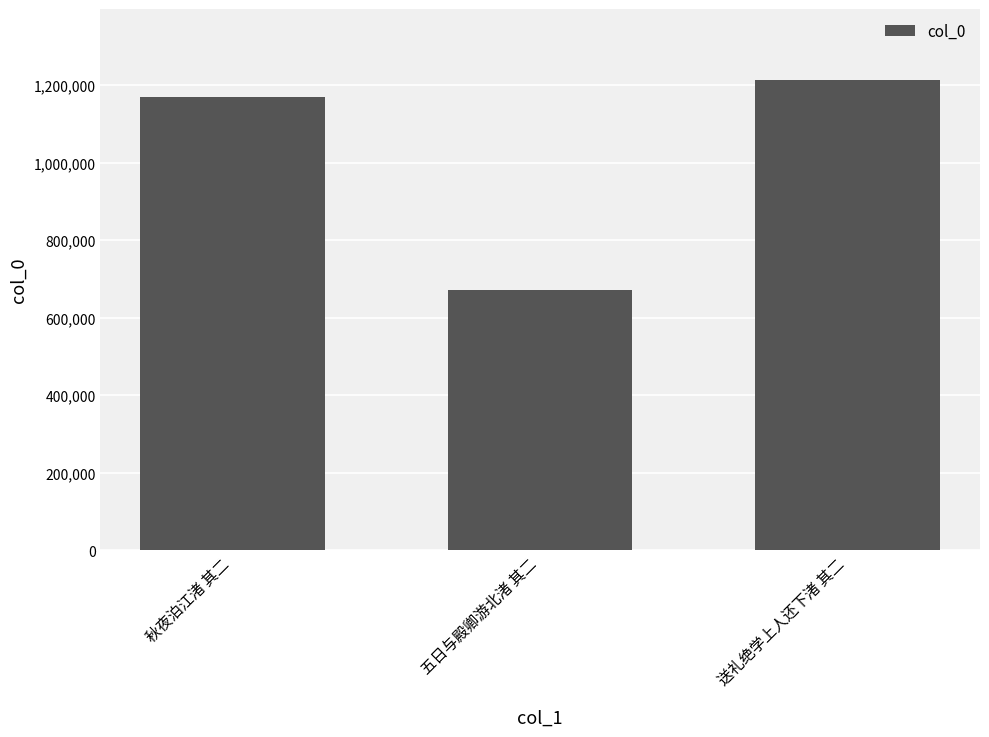

List the labels in order of value, largest first.

送礼绝学上人还下渚 其二, 秋夜泊江渚 其二, 五日与殿卿游北渚 其二